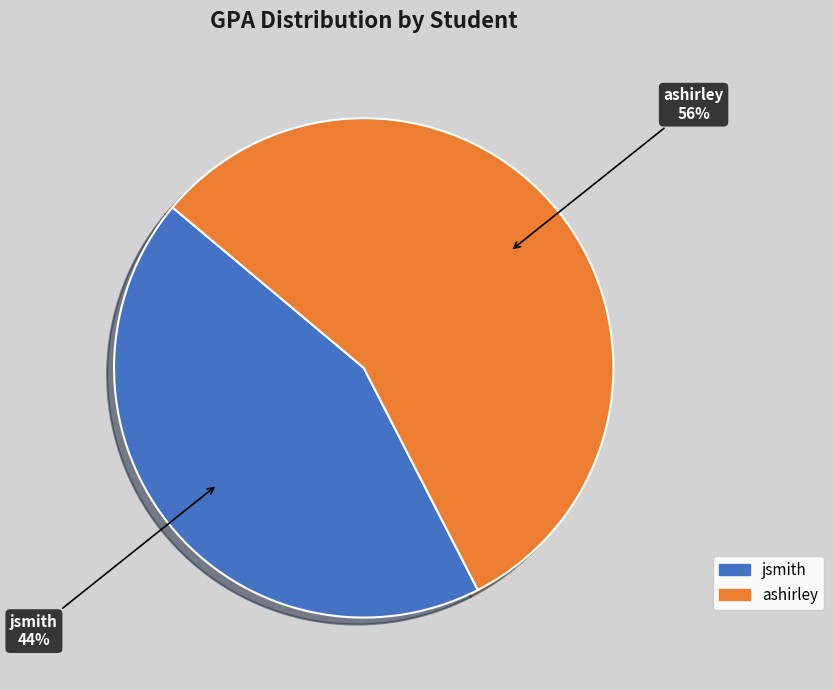

To the nearest percent, what portion does jsmith represent?

44%